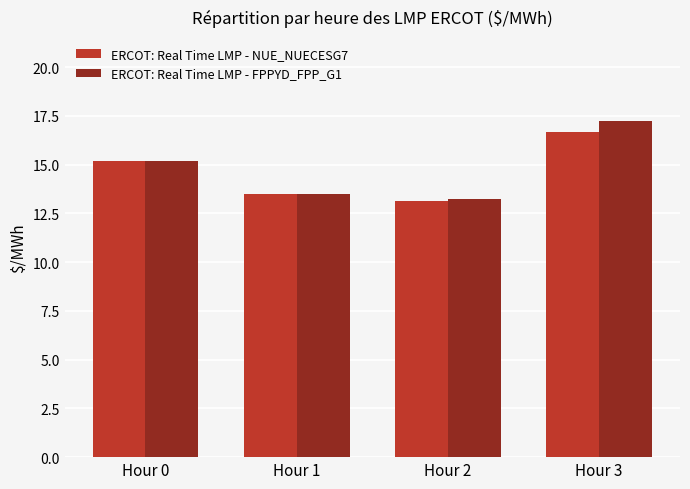

The ERCOT: Real Time LMP - NUE_NUECESG7 series shows 26.4 at Hour 3. True or false?

False